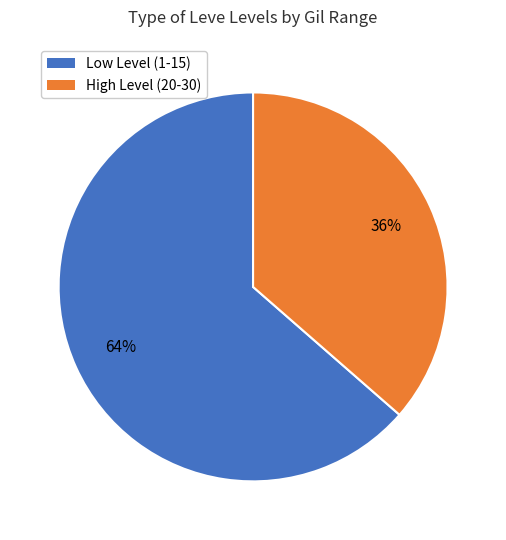

Is the sum of Low Level (1-15) and High Level (20-30) greater than half?

Yes